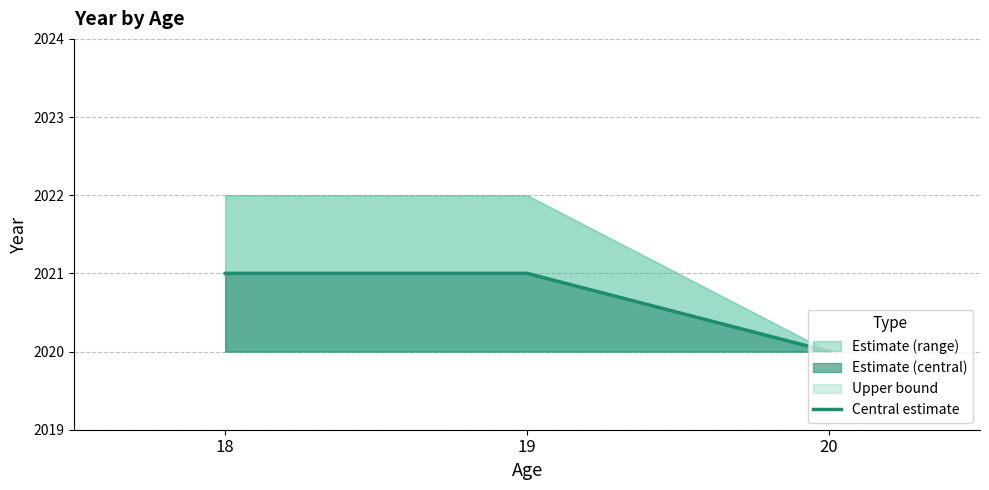

Does the chart have visible grid lines?

Yes